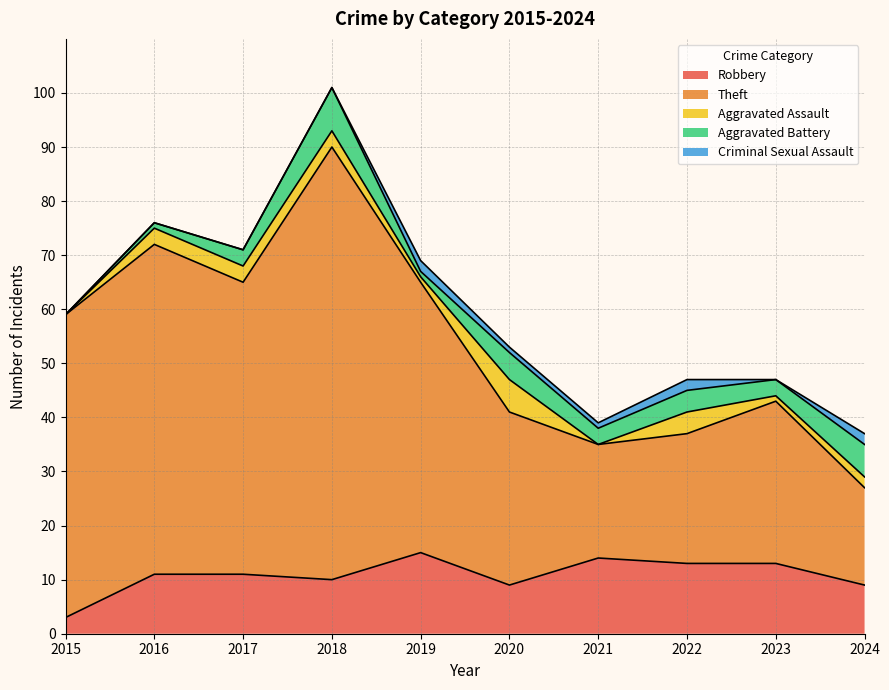

What is the maximum value shown in the chart?

80